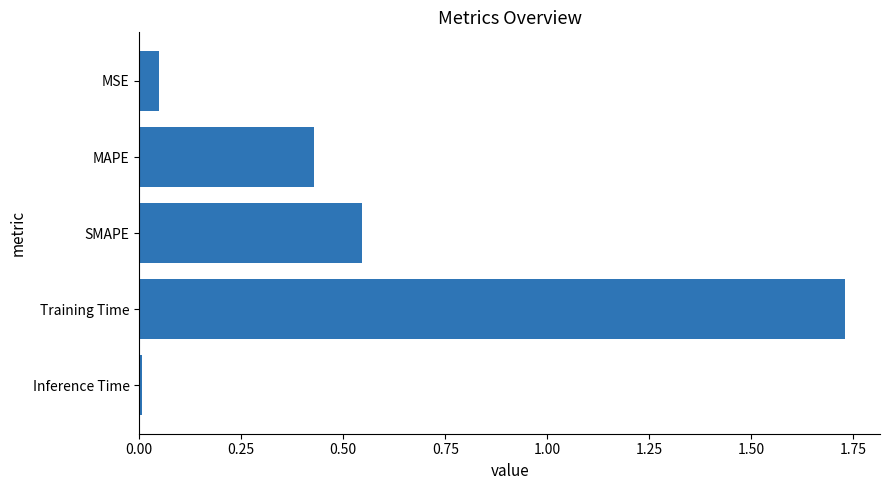

What is the sum of all values?

2.8